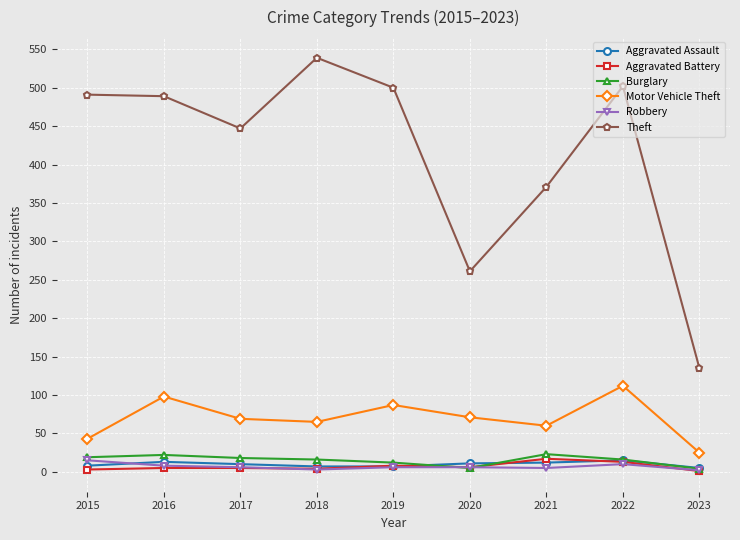

Which series changed the most between 2015 and 2016?

Motor Vehicle Theft